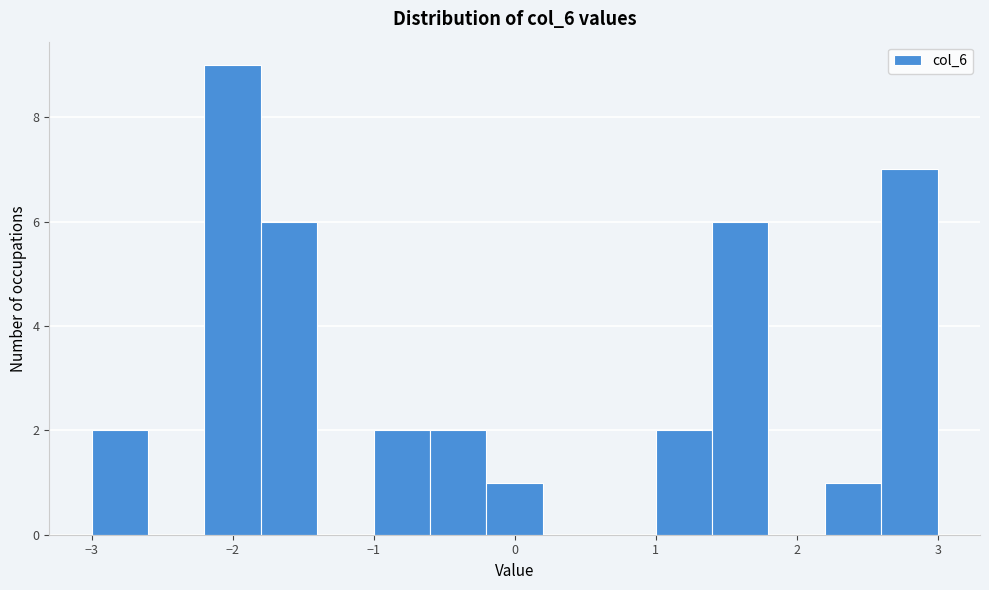

Over which range of the x-axis is the bar tallest?

-2.2 to -1.8